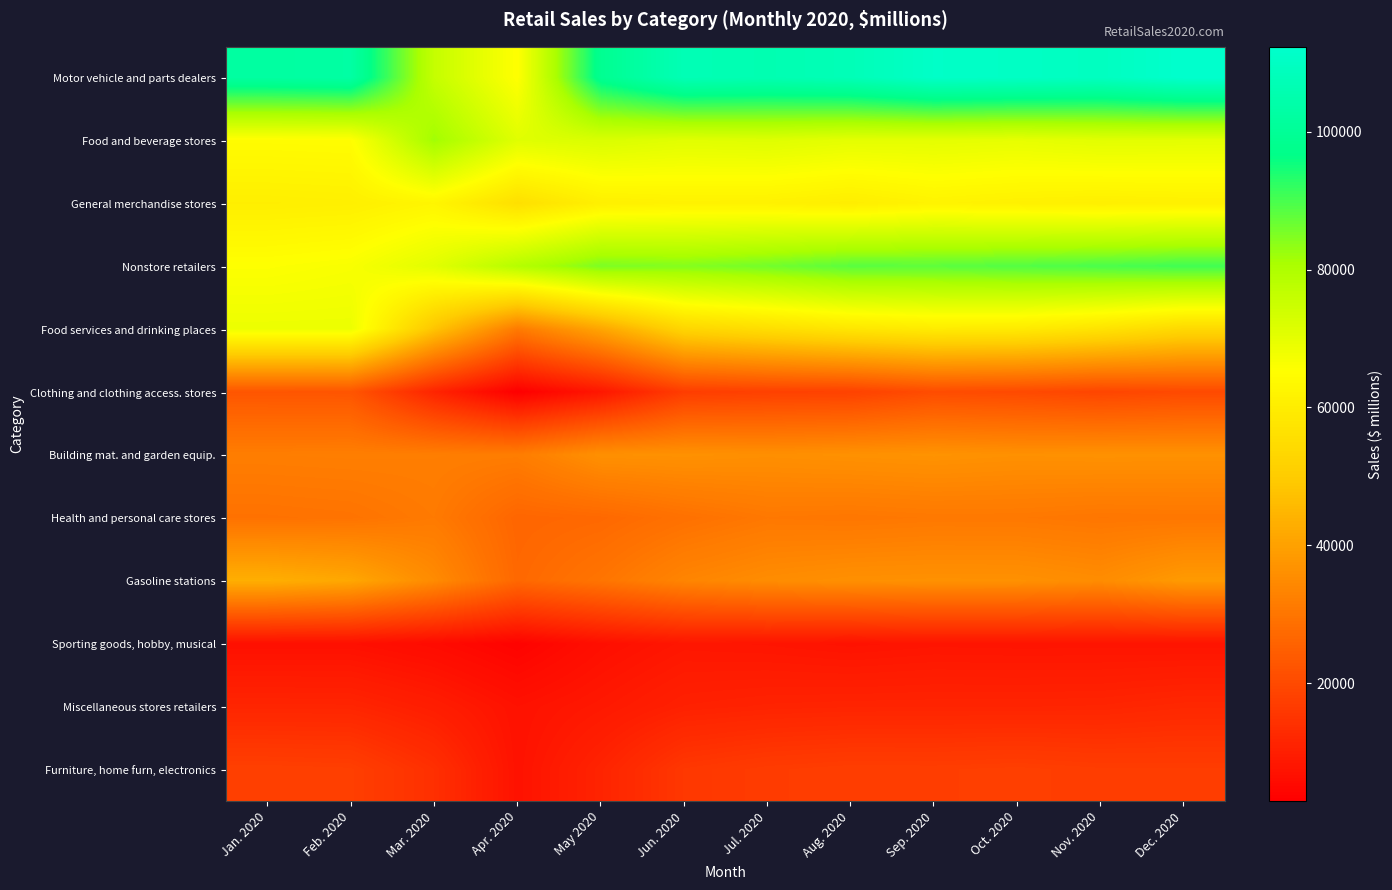

Which series has the largest total across all categories?

Motor vehicle and parts dealers